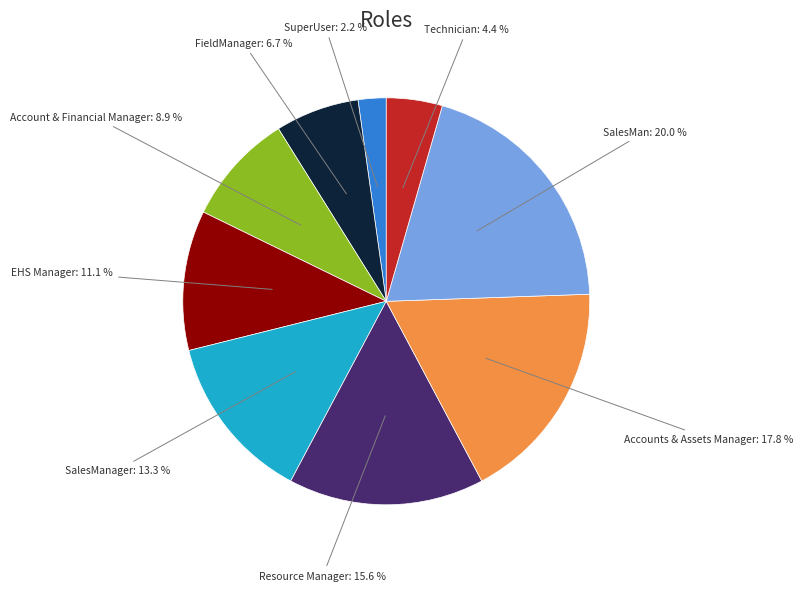

Is there any slice that represents more than half of the pie?

No